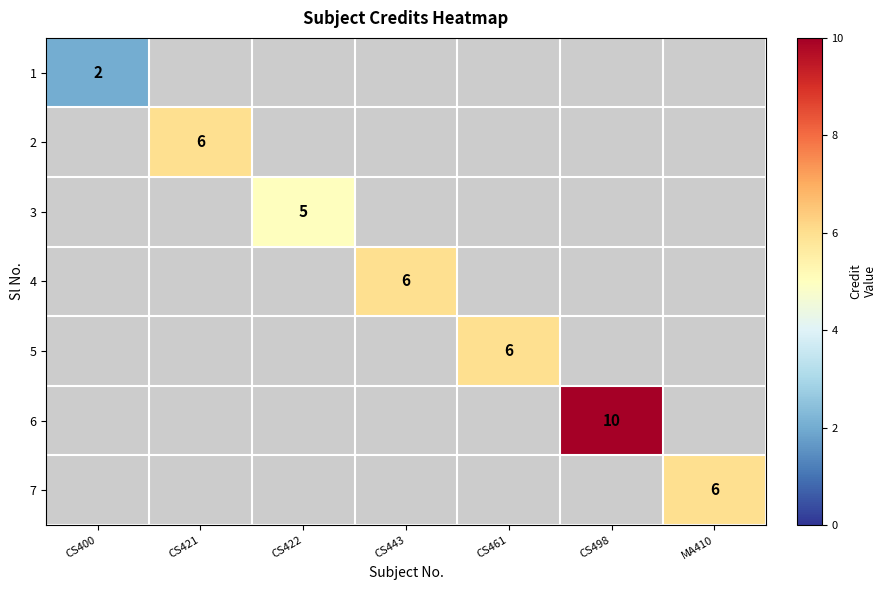

The value of 5 at CS461 is 6. True or false?

True